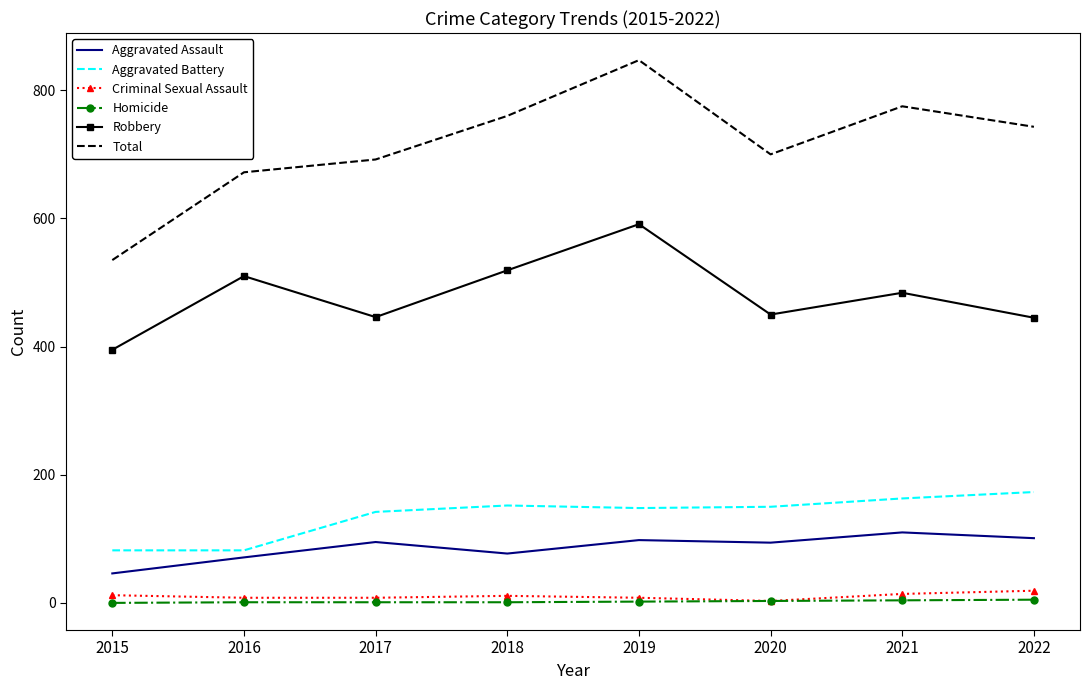

Where is Total nearest to the value 691?

2017